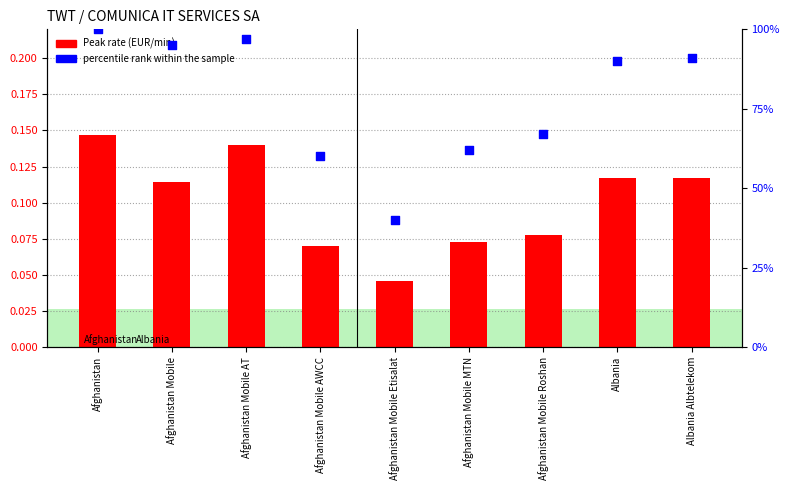

At how many categories does at least one series exceed 8?

9